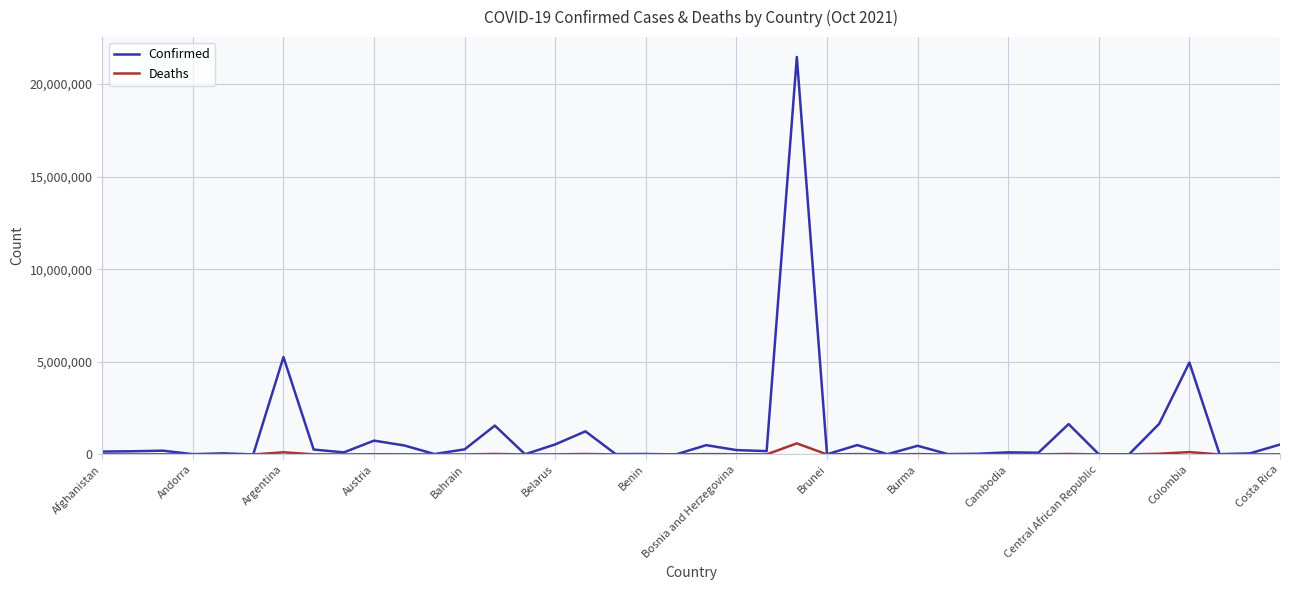

Which series has the largest total across all categories?

Confirmed